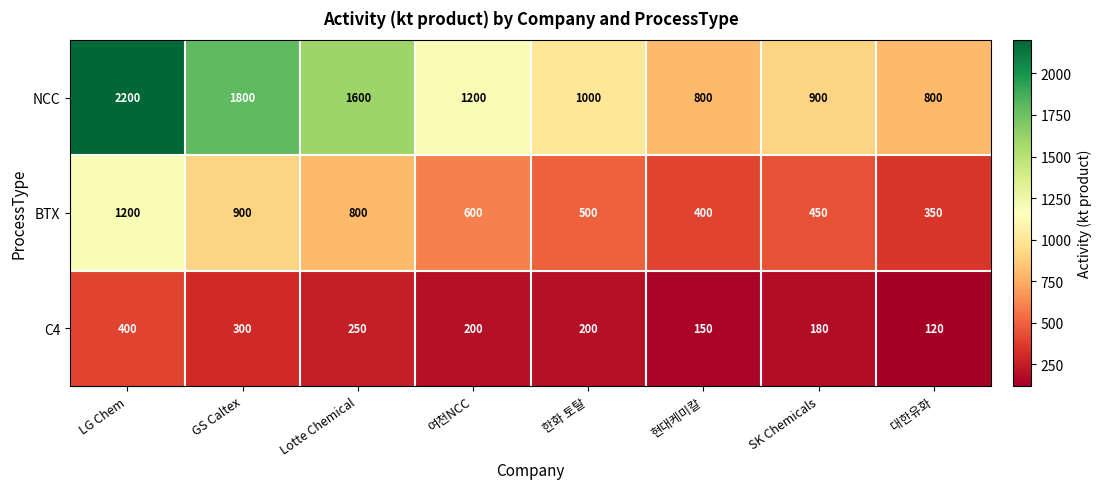

Count the number of categories in the chart.

8